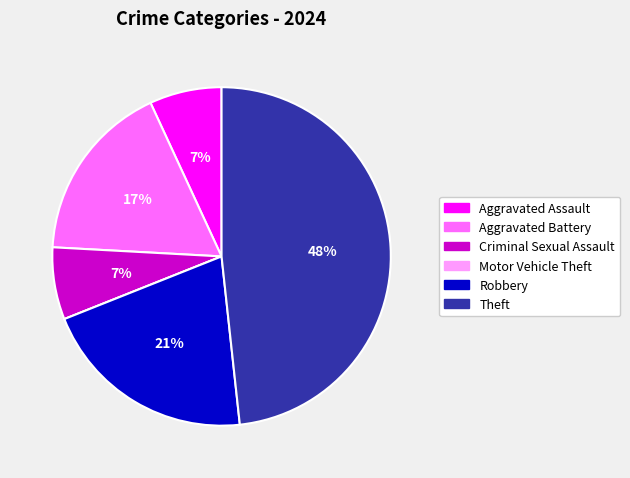

What percentage is the Robbery slice, to the nearest percent?

21%